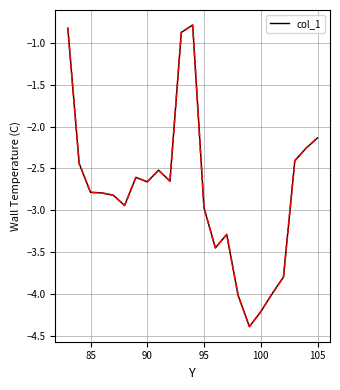

What is the smallest value displayed?

-4.4